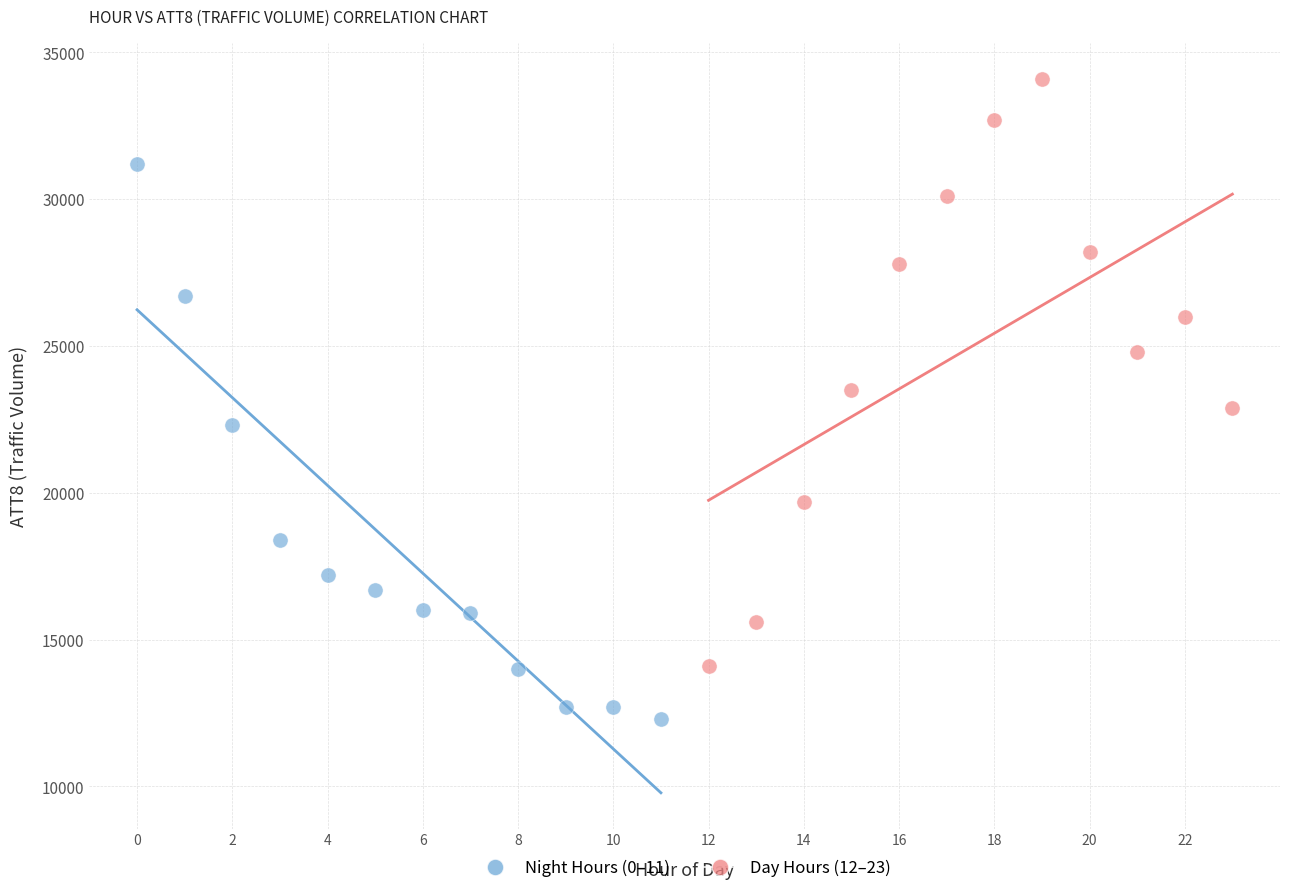

Which series contains the lowest Y value?

Night Hours (0–11)